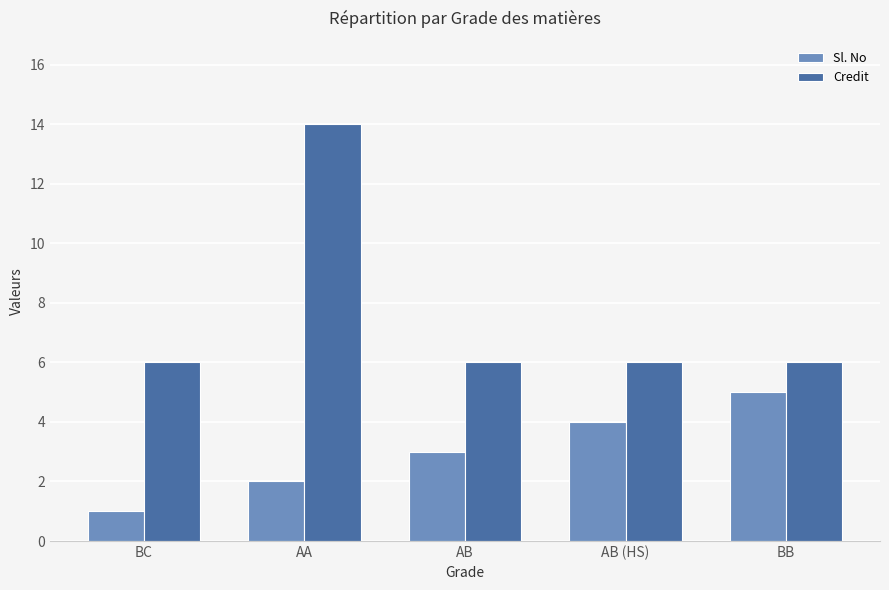

What is the greatest value displayed?

14